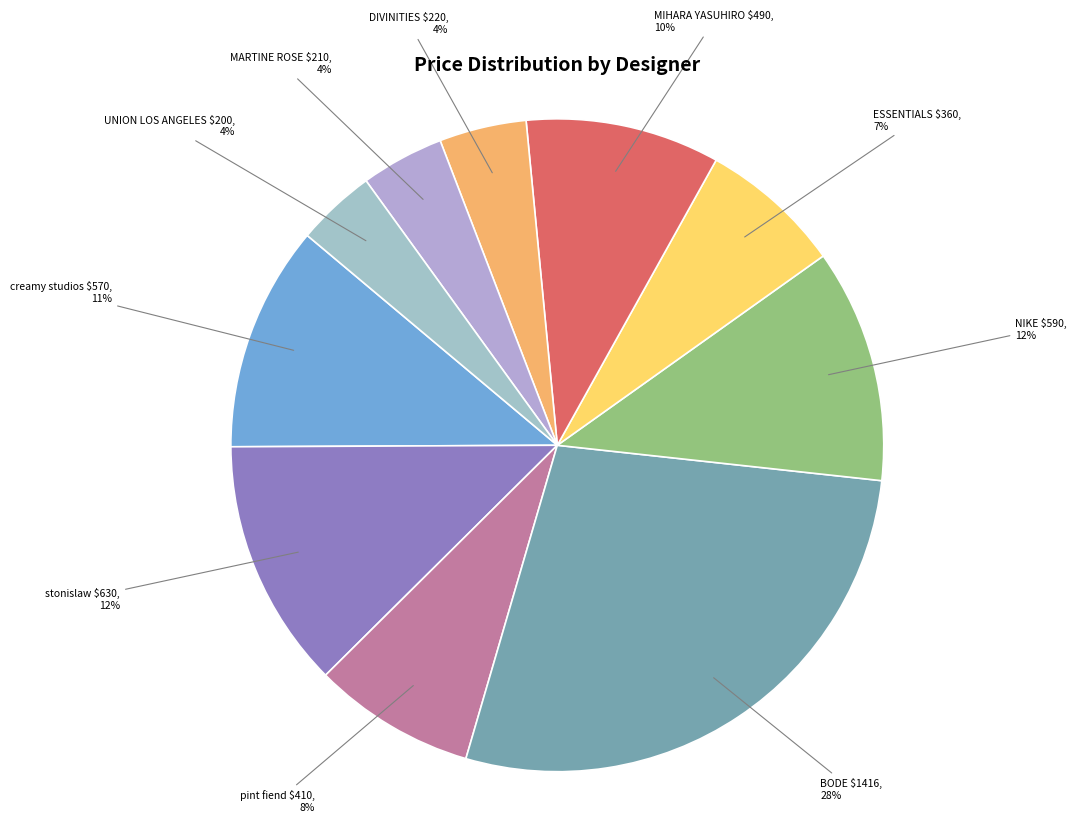

To the nearest percent, what is the average slice percentage?

10%